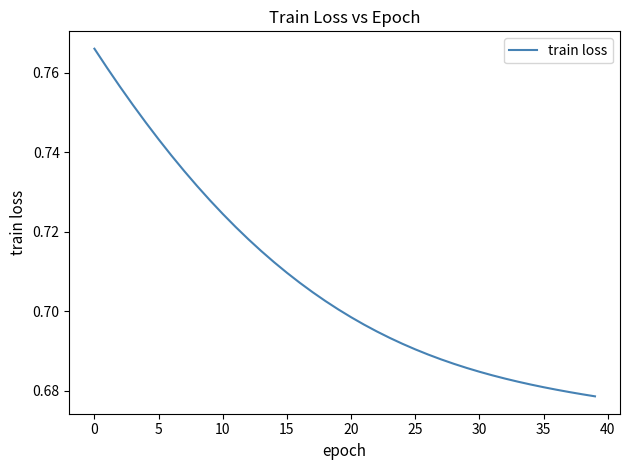

How many series are shown in this chart?

1